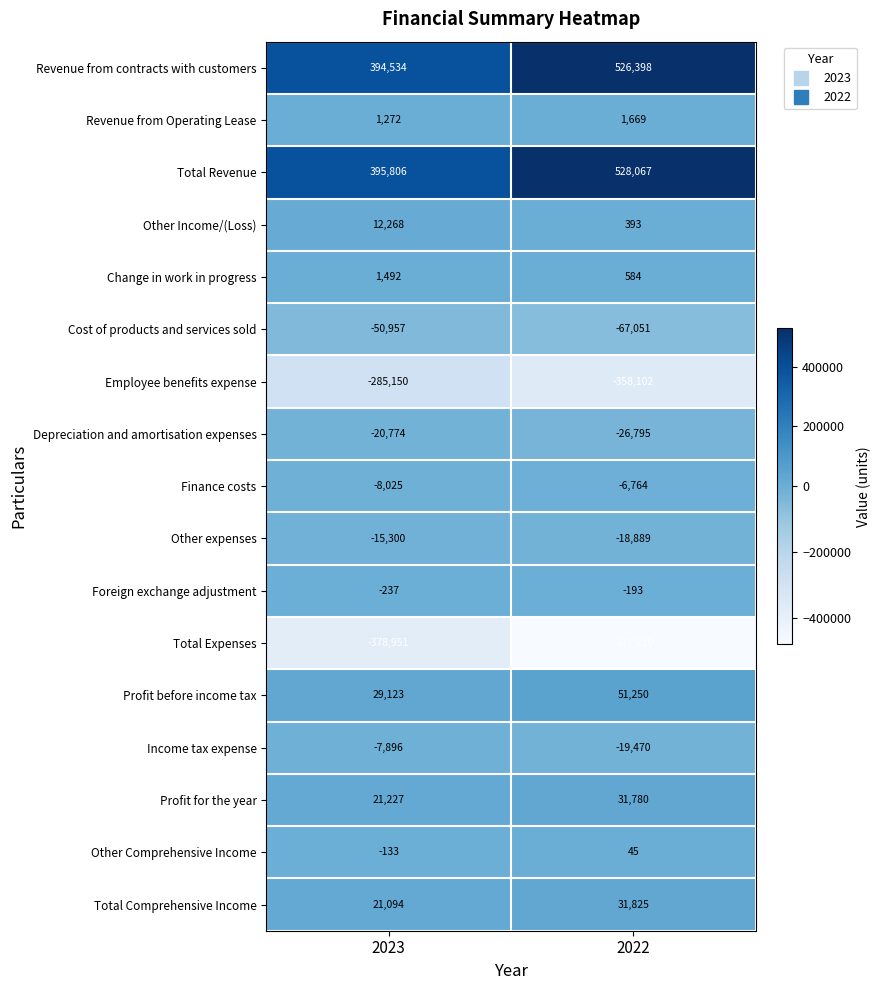

What is the difference between the highest and lowest values at 2023?

774757